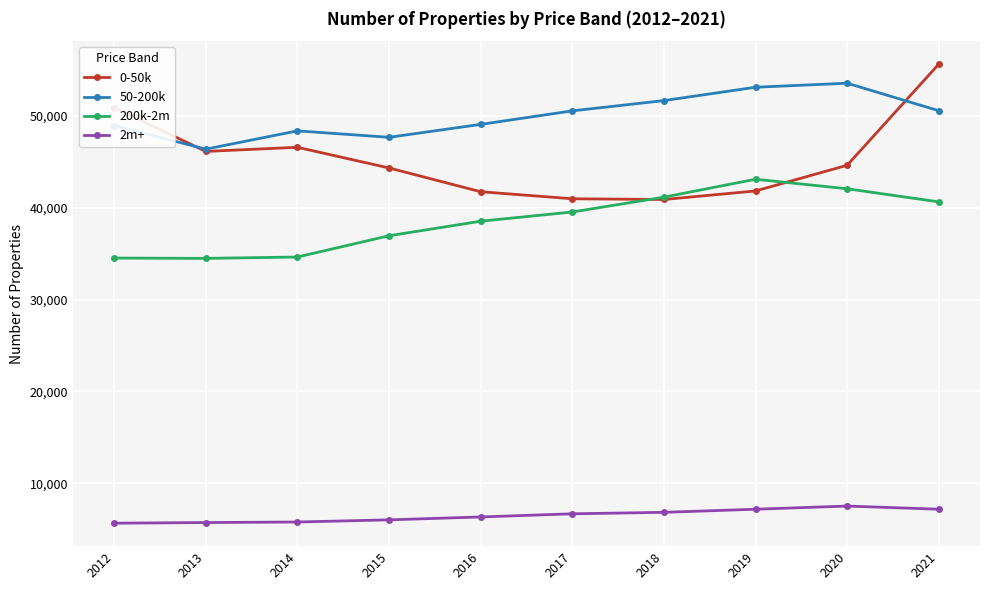

How many distinct data groups are displayed?

4